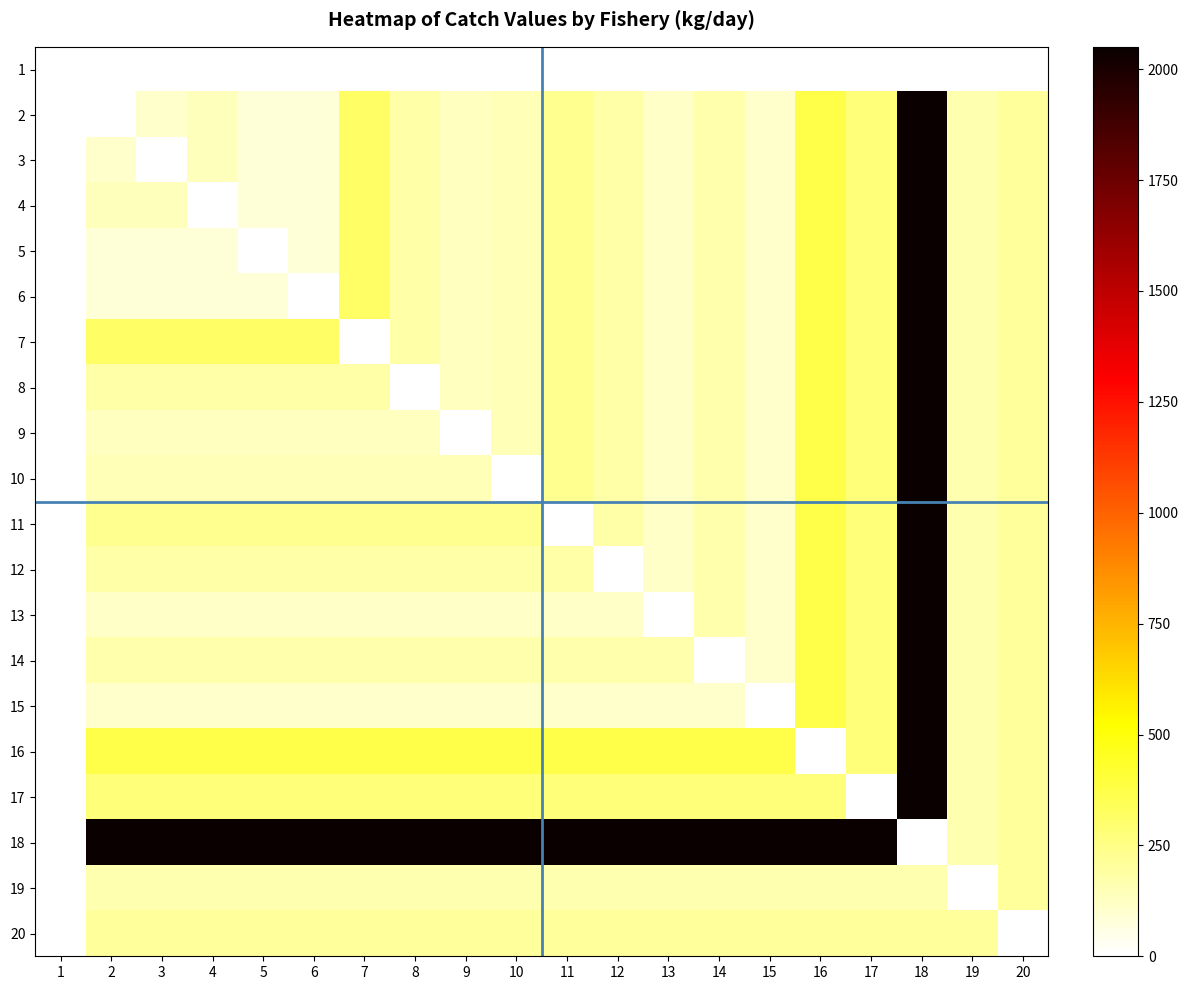

List the series in order of their peak value, lowest first.

1, 19, 20, 2, 3, 4, 5, 6, 7, 8, 9, 10, 11, 12, 13, 14, 15, 16, 17, 18